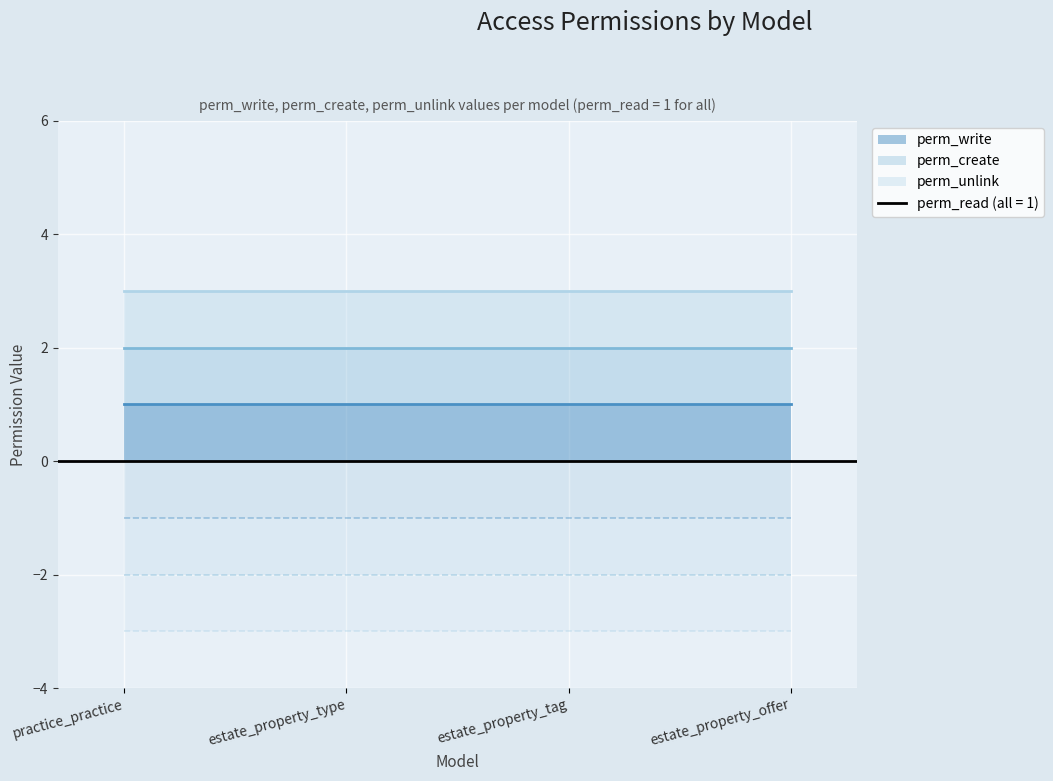

True or false: mirror perm_create and mirror perm_write intersect in this chart.

False